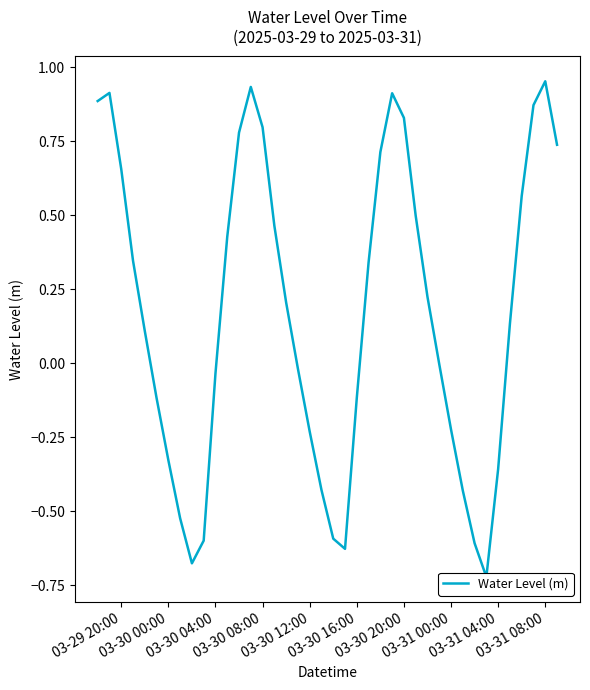

How many points are higher than both their immediate neighbors (excluding endpoints)?

4